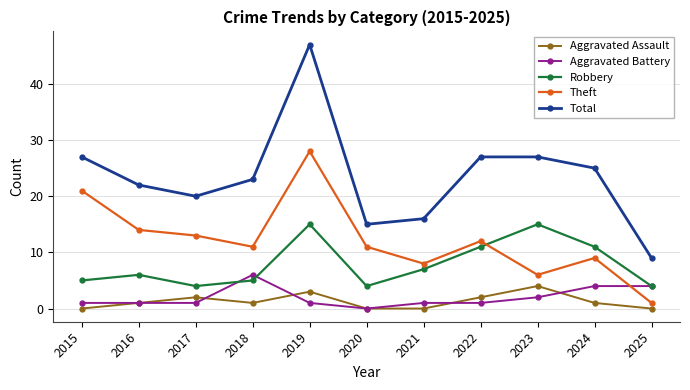

What is the total value across all series at 2023?

54